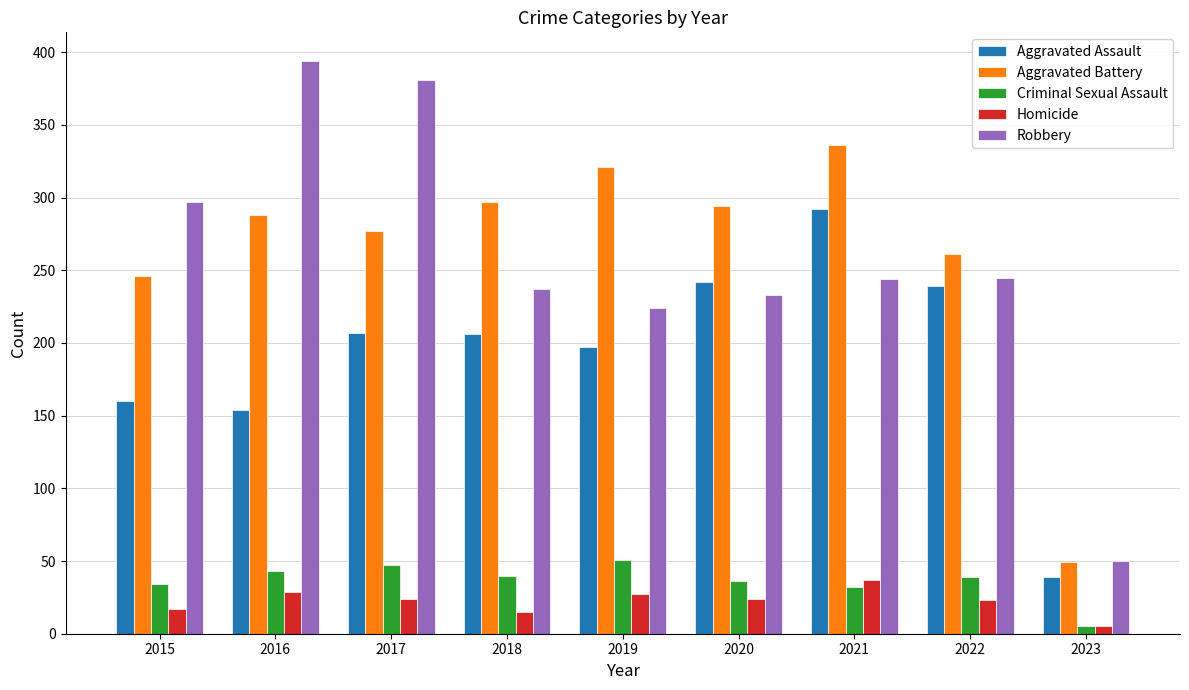

What is the difference between the Robbery values at 2016 and 2022?

149